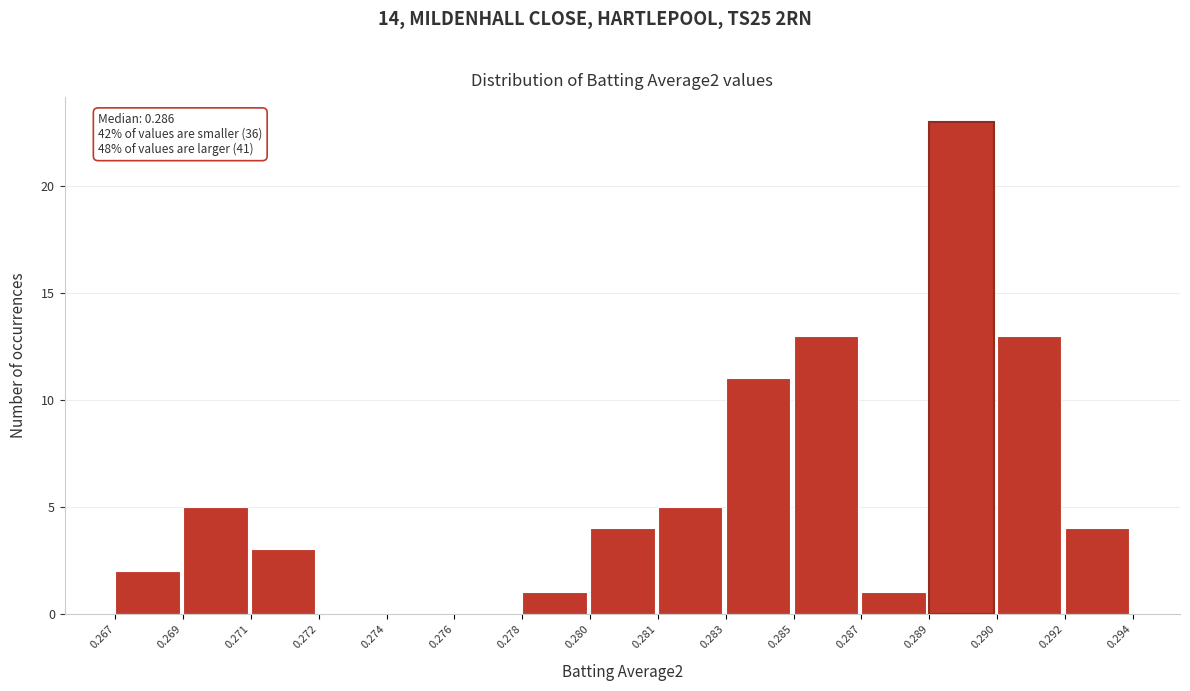

Reading left to right, list all the values displayed in this chart.

0.267=2	0.269=5	0.271=3	0.272=0	0.274=0	0.276=0	0.278=1	0.280=4	0.281=5	0.283=11	0.285=13	0.287=1	0.289=23	0.290=13	0.292=4